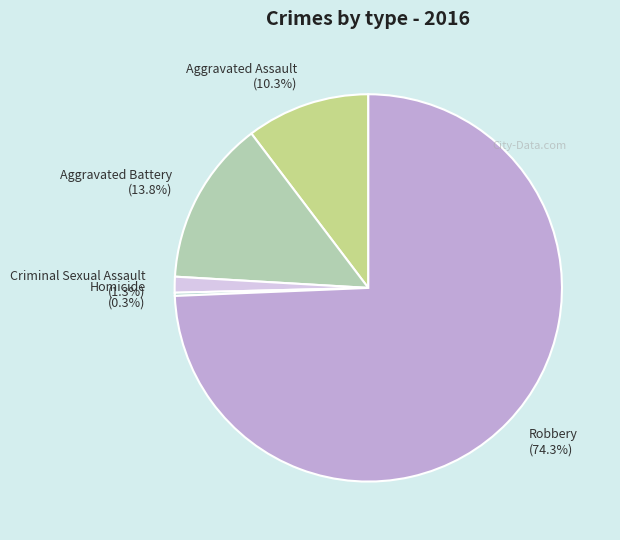

What is the largest slice in the pie chart?

Robbery